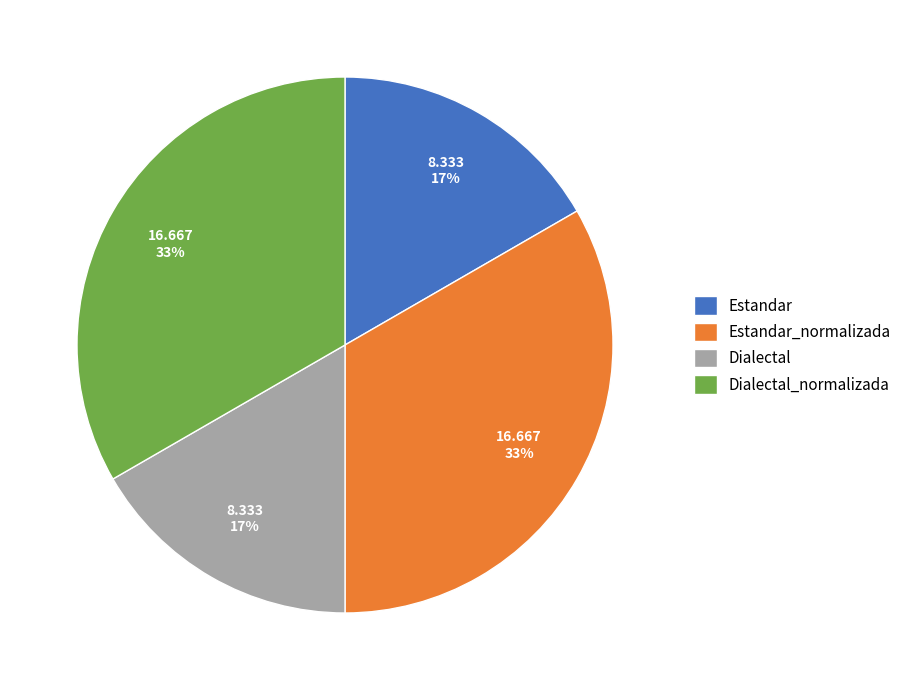

Is Estandar_normalizada the majority of the pie?

No